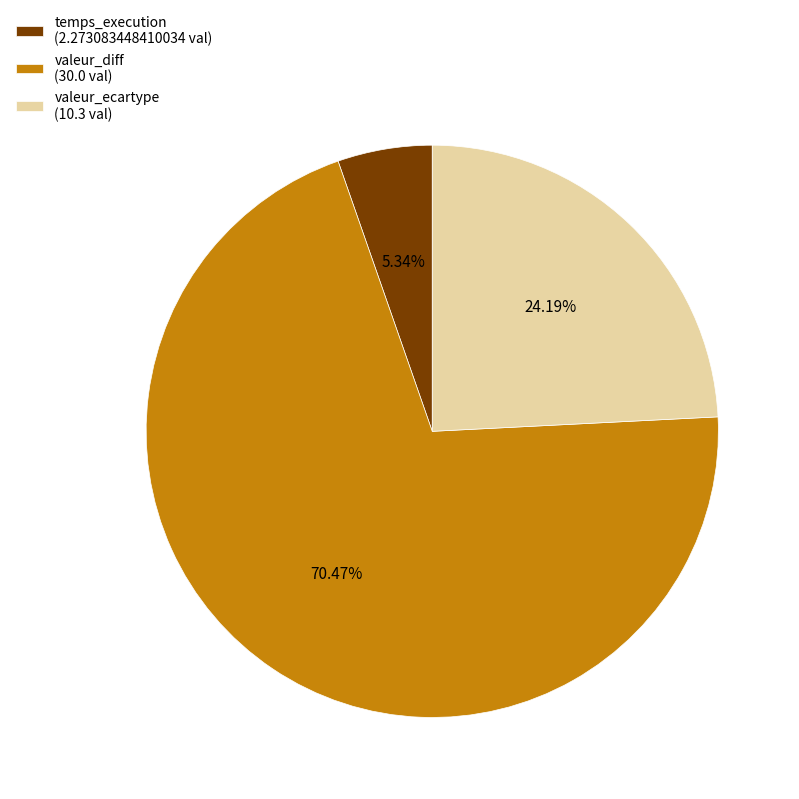

Does valeur_diff account for over 50% of the chart?

Yes